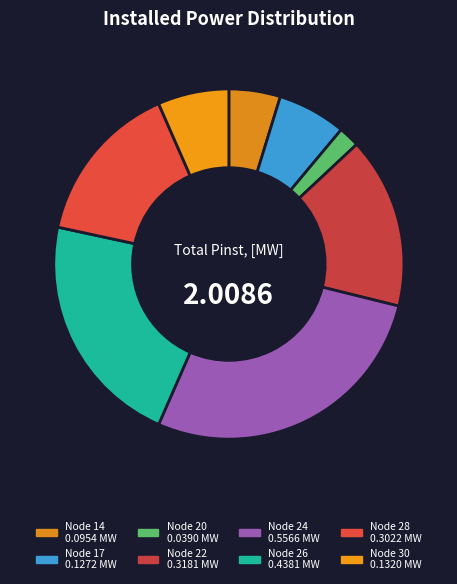

How many slices are in this pie chart?

8